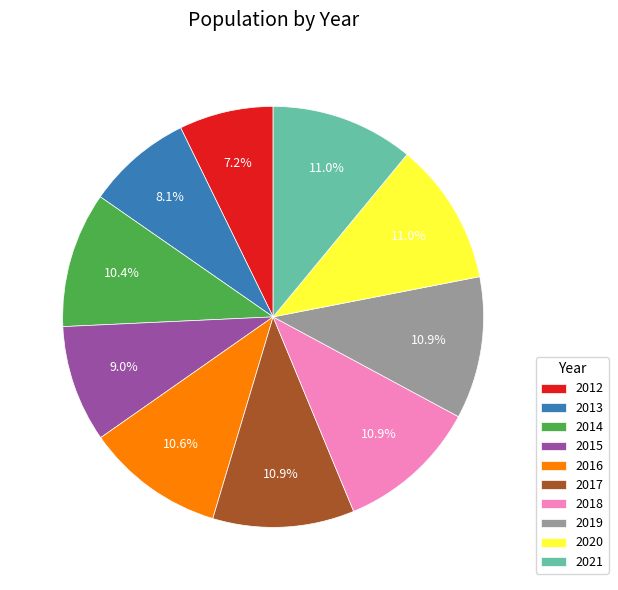

True or false: 2015 accounts for 1% of the total.

False